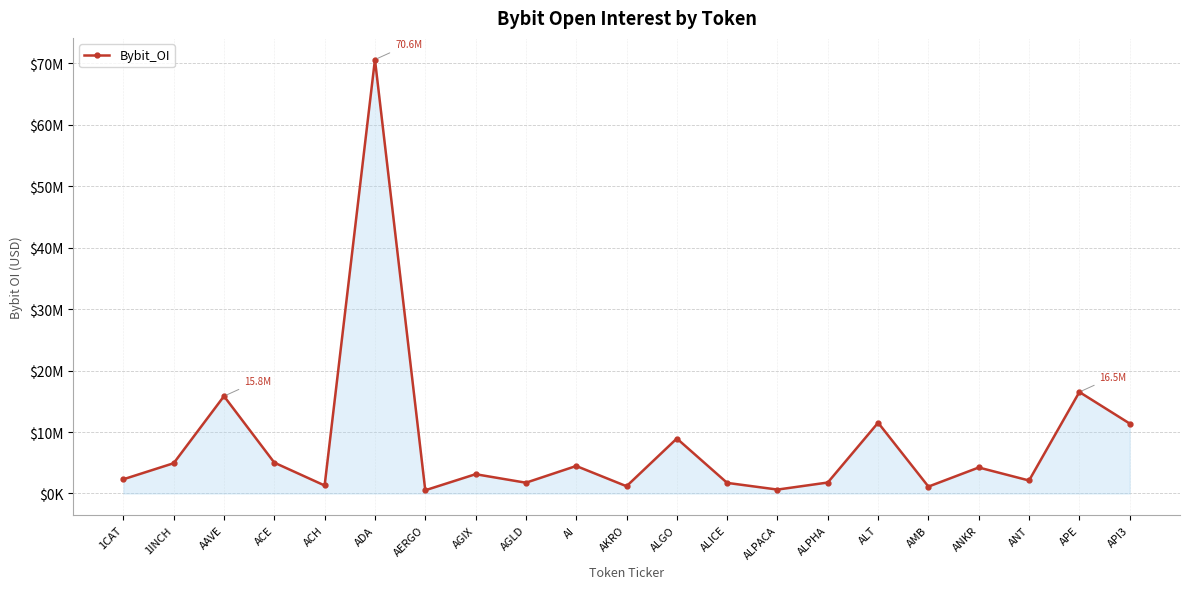

Is it true that the value at API3 is 17268774?

False